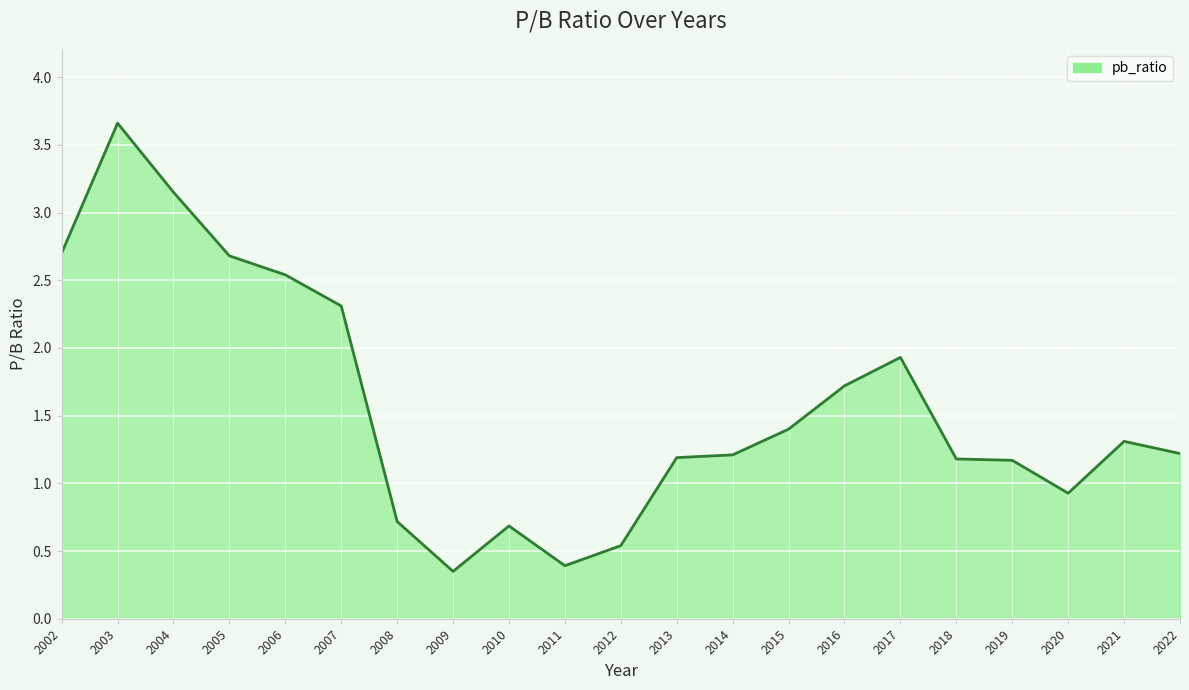

True or false: the data shows 0.4 at 2011.

True